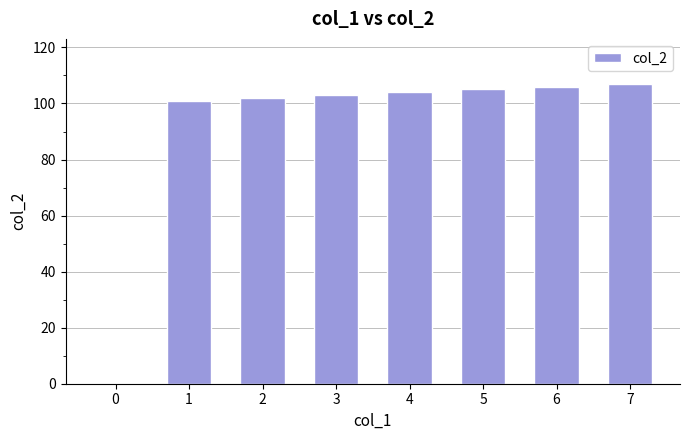

The value at 1 is 101. True or false?

True